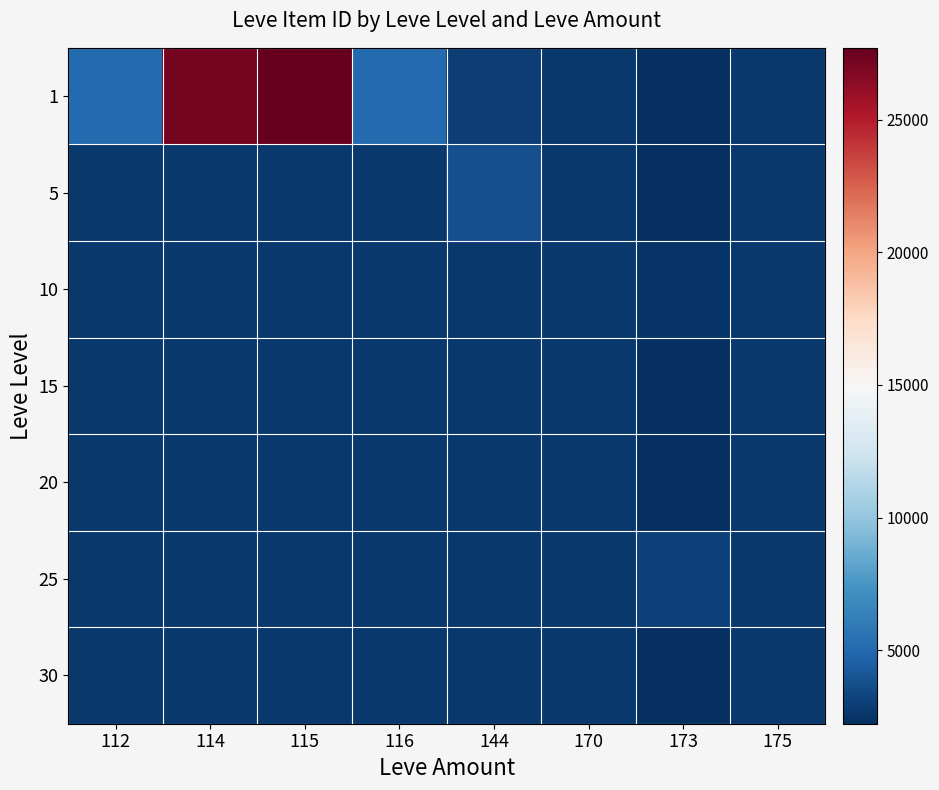

Reading right to left, what are all the values shown in this chart?

1: 175=2673	173=2226	170=2680	144=3011	116=5071	115=27713	114=27125	112=5091
5: 175=2673	173=2230	170=2680	144=3767	116=2680	115=2680	114=2680	112=2680
10: 175=2673	173=2496	170=2680	144=2680	116=2680	115=2680	114=2680	112=2680
15: 175=2680	173=2236	170=2680	144=2680	116=2680	115=2680	114=2680	112=2680
20: 175=2712	173=2241	170=2680	144=2680	116=2680	115=2680	114=2680	112=2680
25: 175=2680	173=3068	170=2680	144=2680	116=2680	115=2680	114=2680	112=2680
30: 175=2680	173=2257	170=2680	144=2680	116=2680	115=2680	114=2680	112=2680